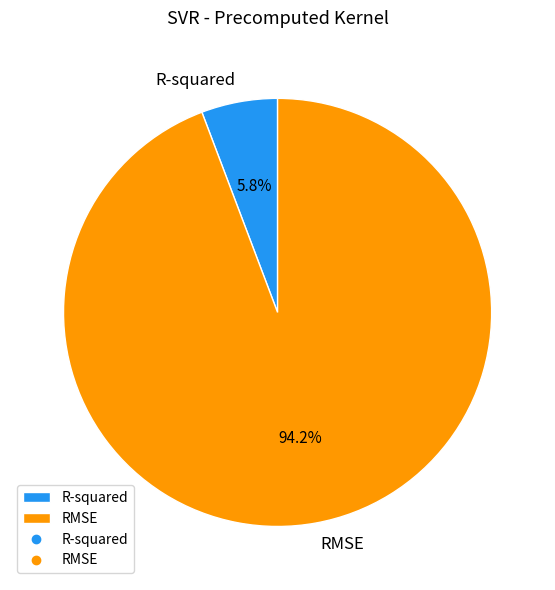

To the nearest percent, what portion does R-squared represent?

6%